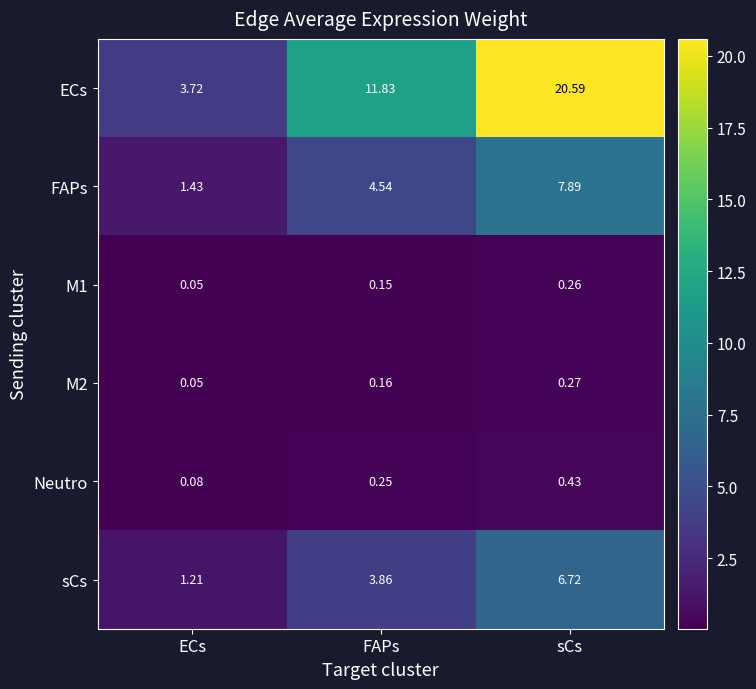

At which category does the chart reach its minimum across all series?

ECs